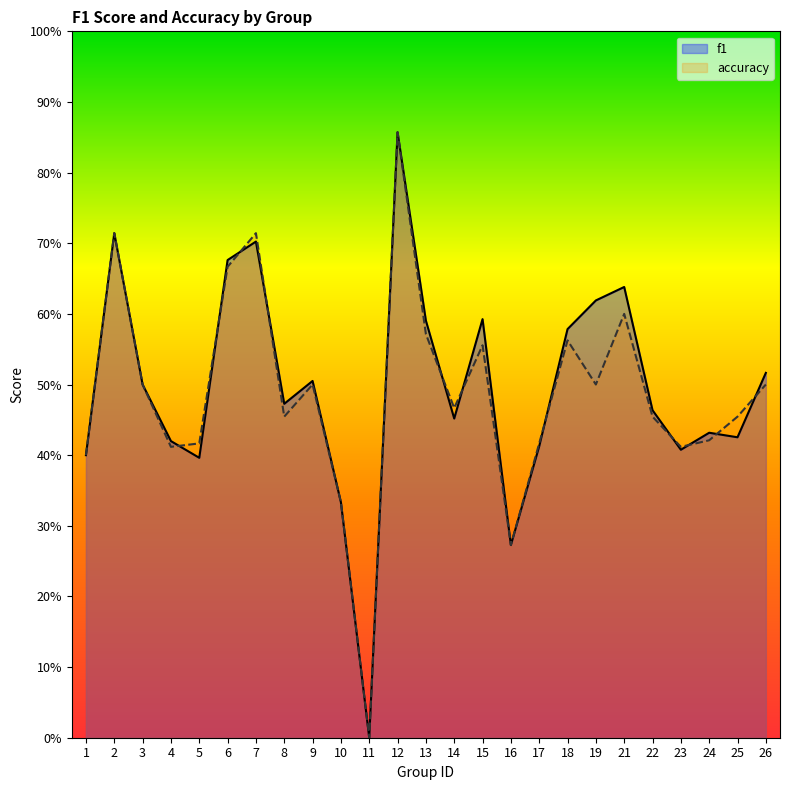

What is the average value of the f1 series?

0.5